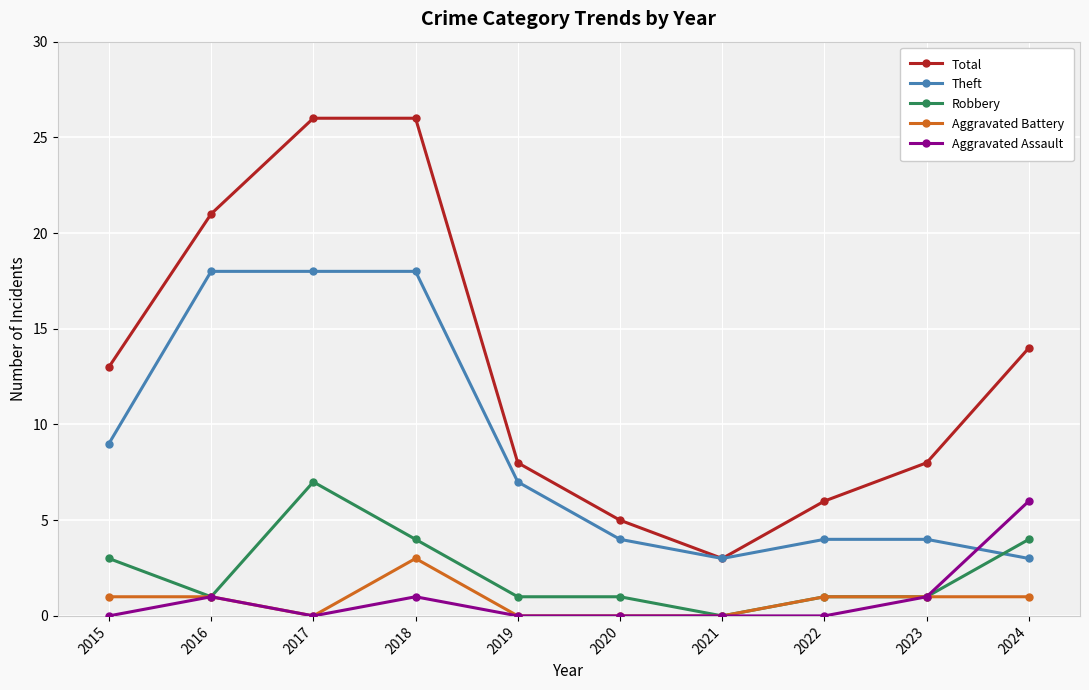

Where is Theft nearest to the value 10?

2015